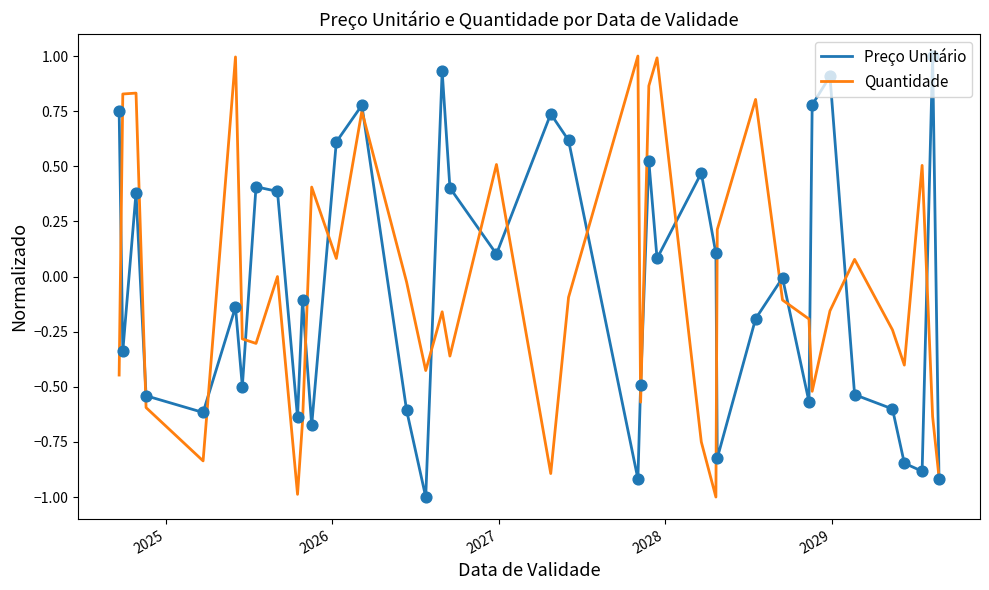

What is the minimum value shown in the chart?

-1.0